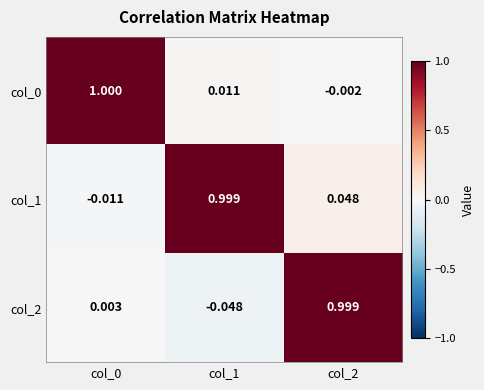

Is the value of col_2 at col_0 greater than the value of col_1 at col_1?

No